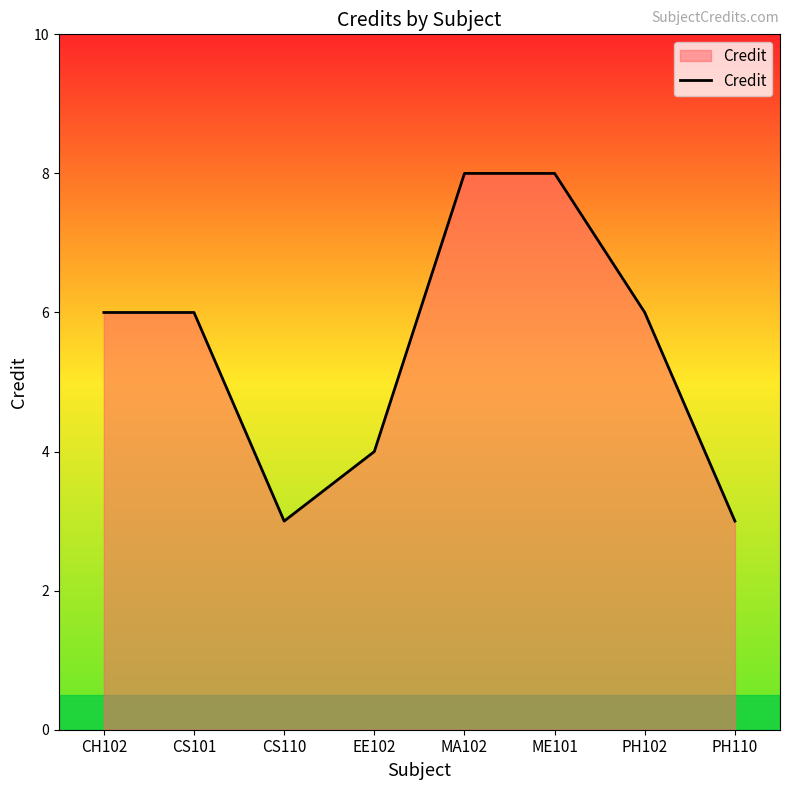

What position from the left is CH102?

1